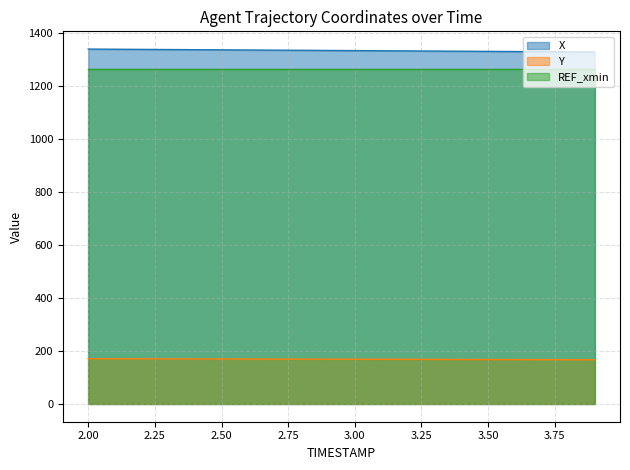

What is the label of the 16th point from the left?

3.5